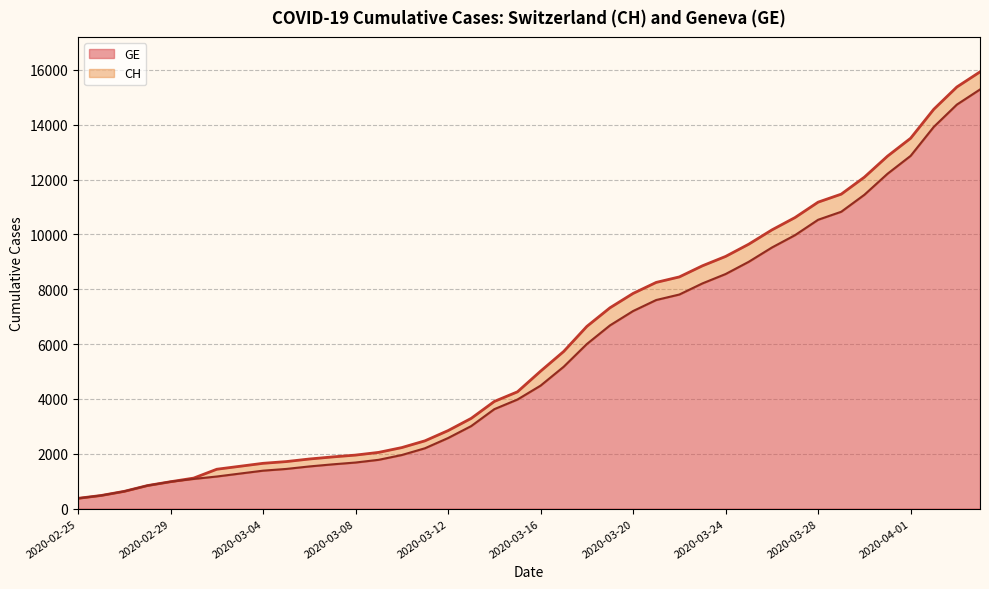

Where does the GE series first go above 4485?

2020-03-17